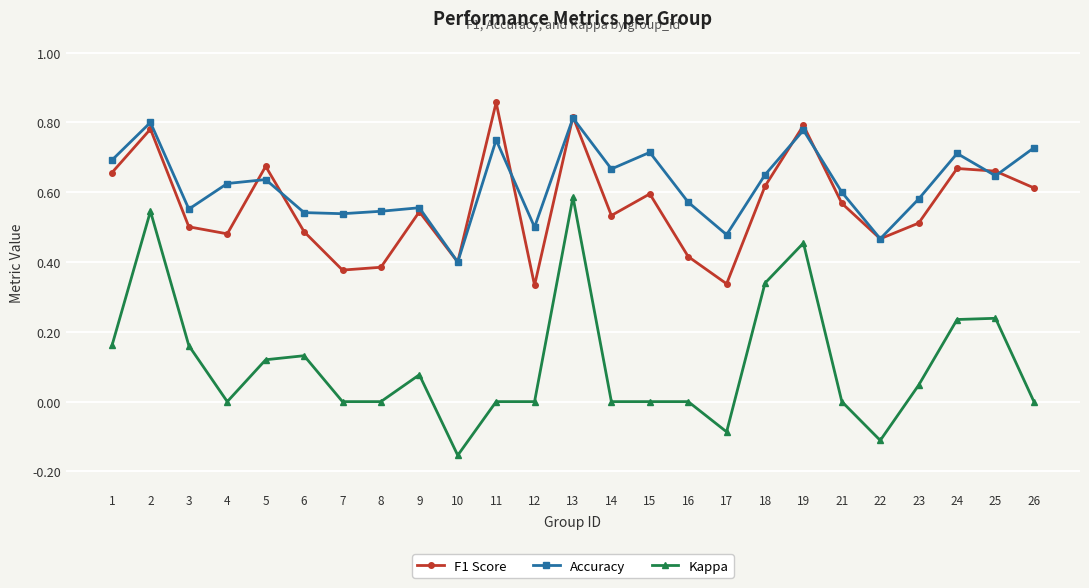

At how many categories does at least one series exceed 0?

25